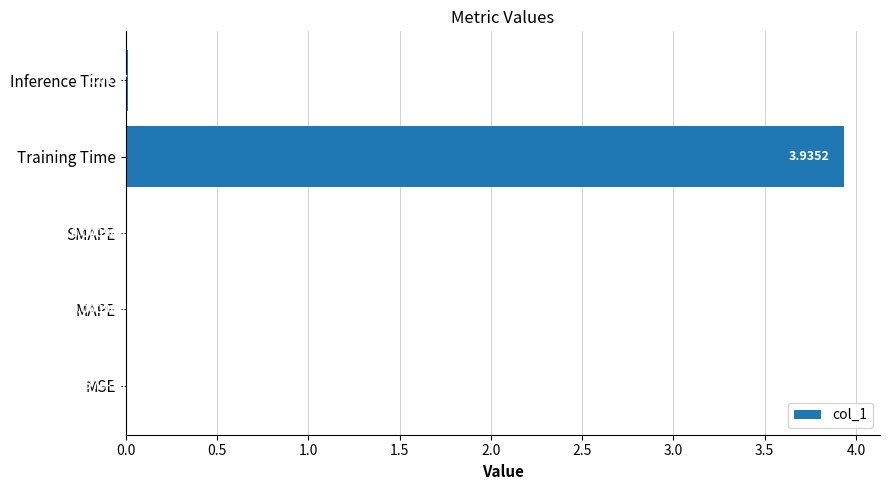

Which label corresponds to the largest value in the chart?

Training Time